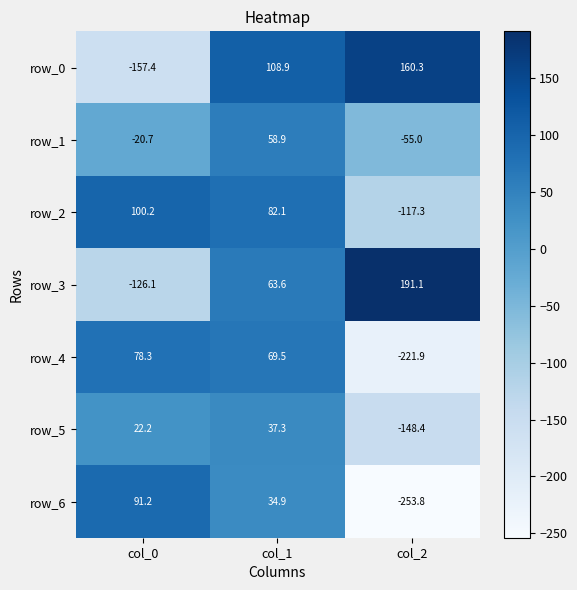

Which series has the widest spread of values?

row_6